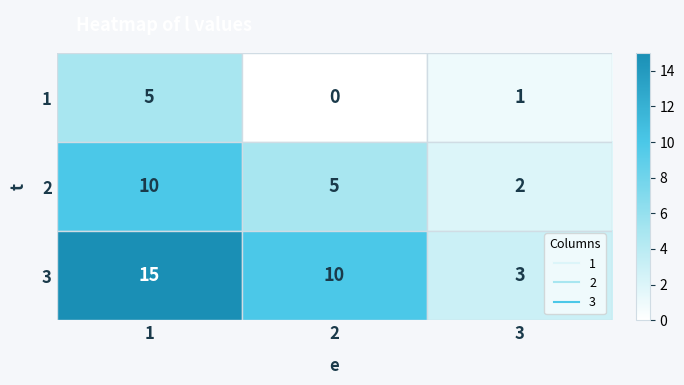

At how many categories does at least one series exceed 6?

2